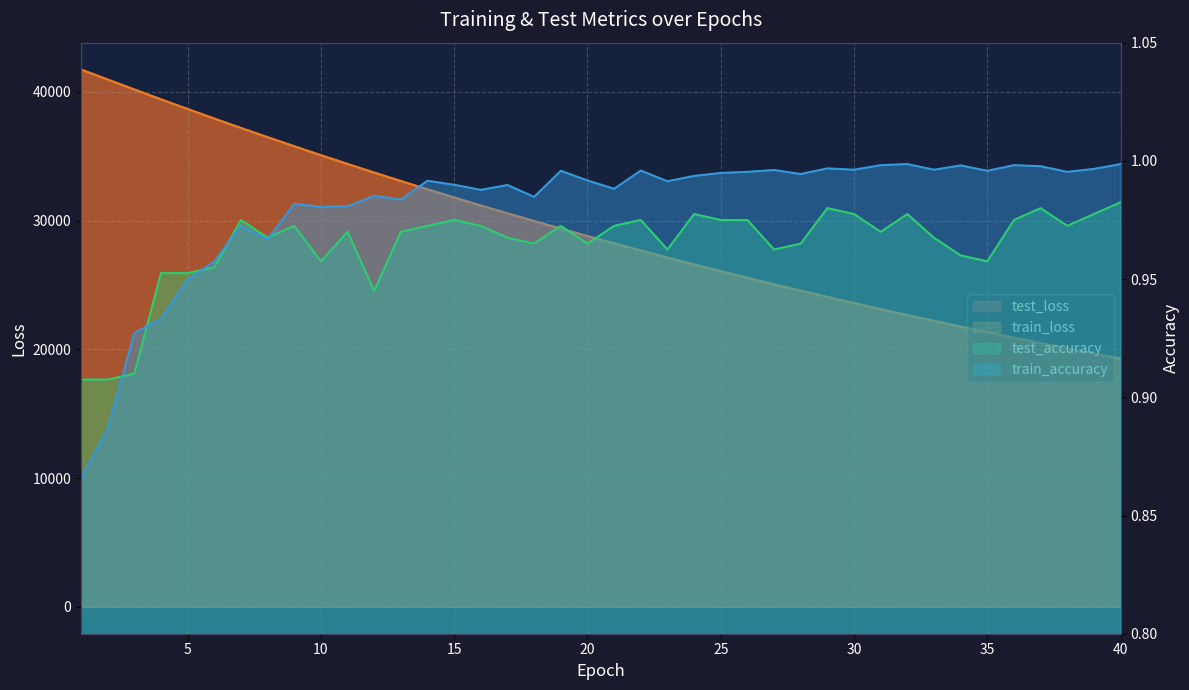

What is the difference between the train_loss values at 32 and 2?

18292.8